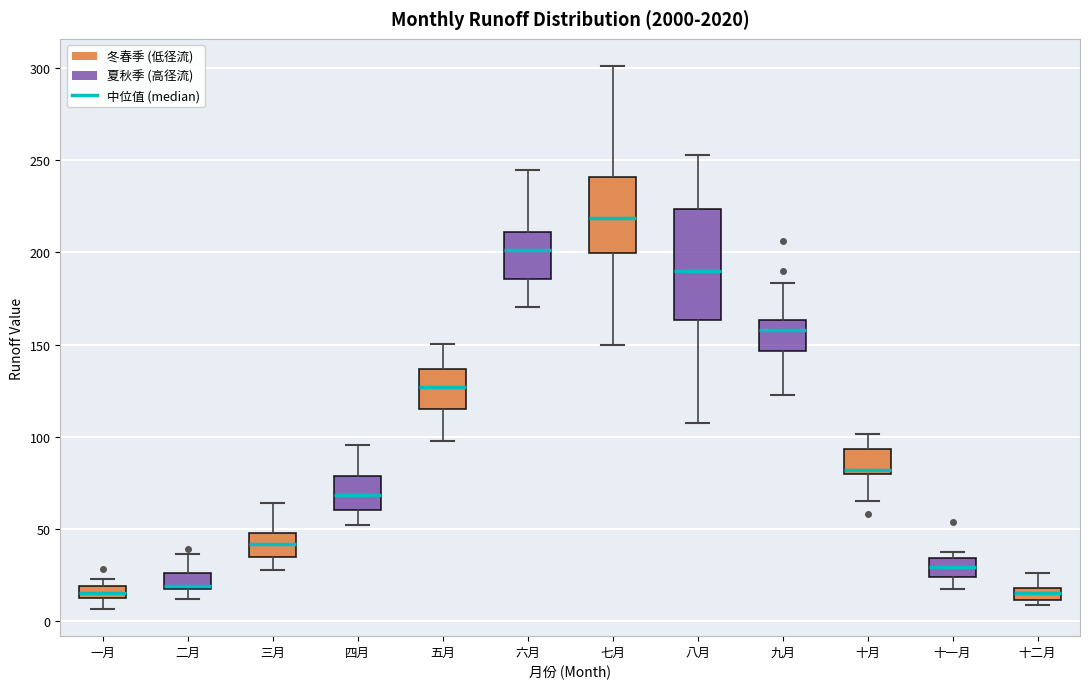

Where is the lower edge of the box for 七月 on the y-axis? The values are not printed on the chart, so give them approximately, as read against the axis.

200